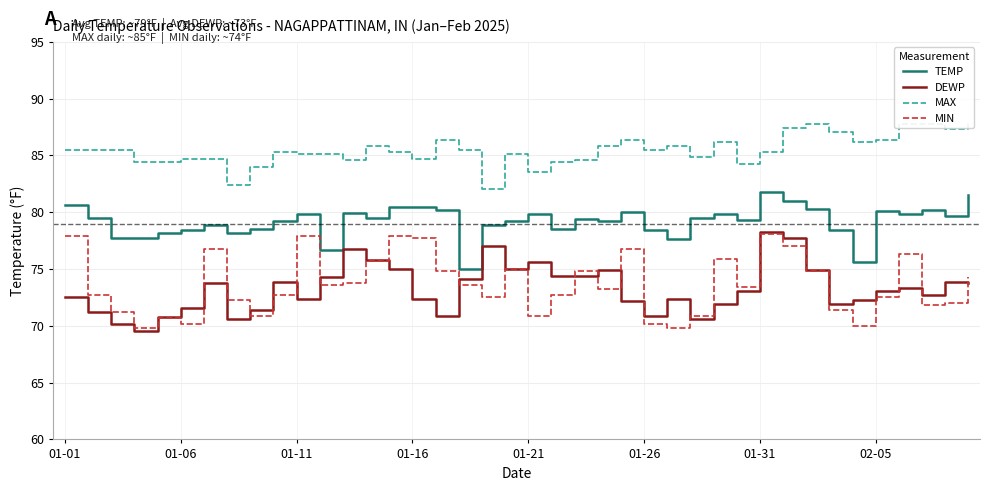

What is the approximate value of MIN at 01-21?

70.9